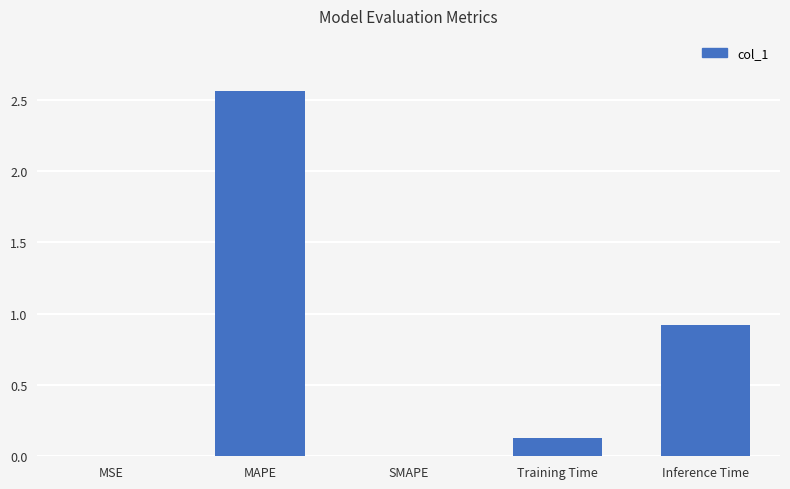

Which label corresponds to the largest value in the chart?

MAPE